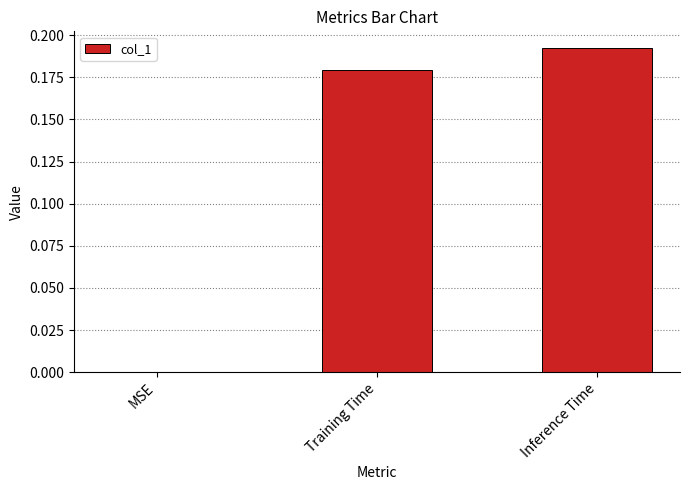

What is the change in value from MSE to Inference Time?

+0.2